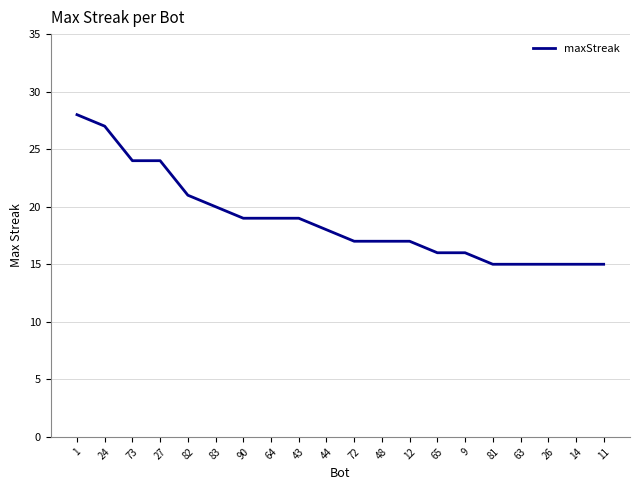

What value does the data have at 83?

20